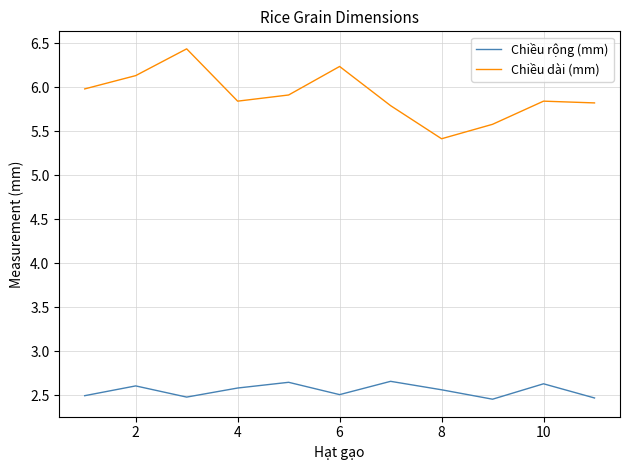

What are all the series names shown in the legend?

Chiều rộng (mm), Chiều dài (mm)